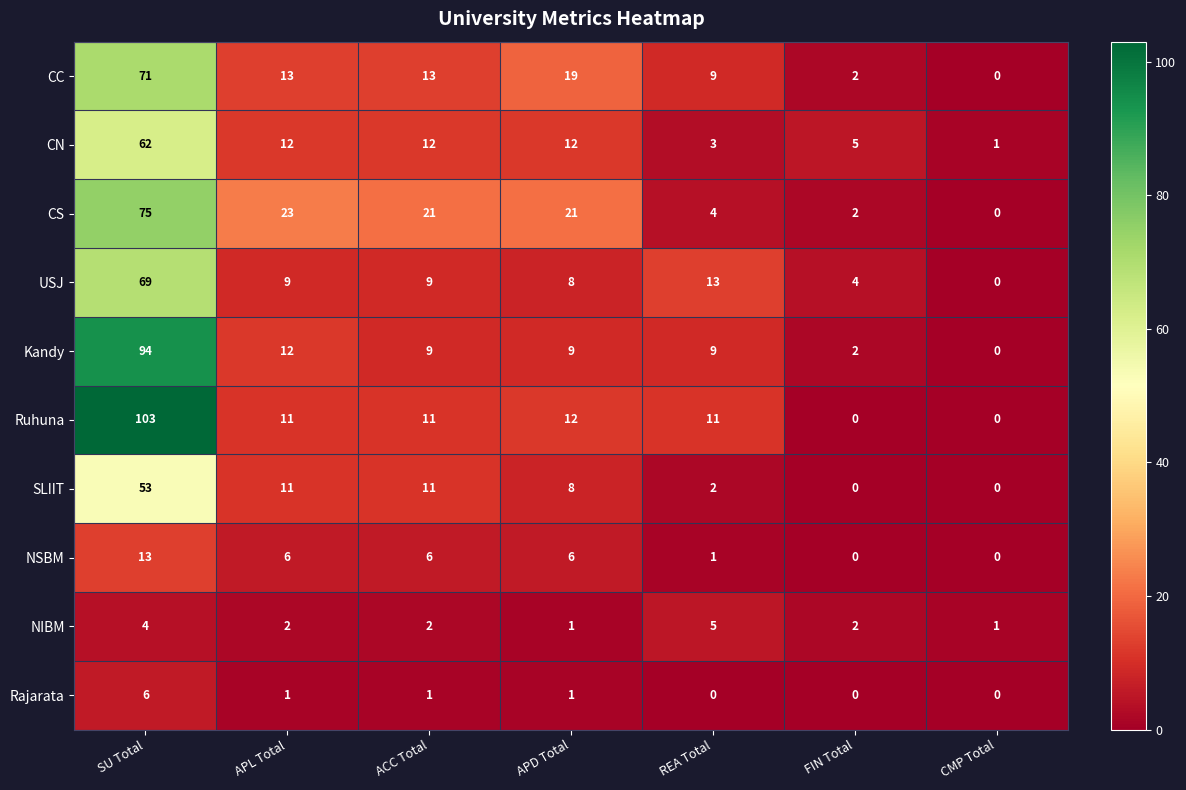

At which category is the sum across all series the highest?

SU Total